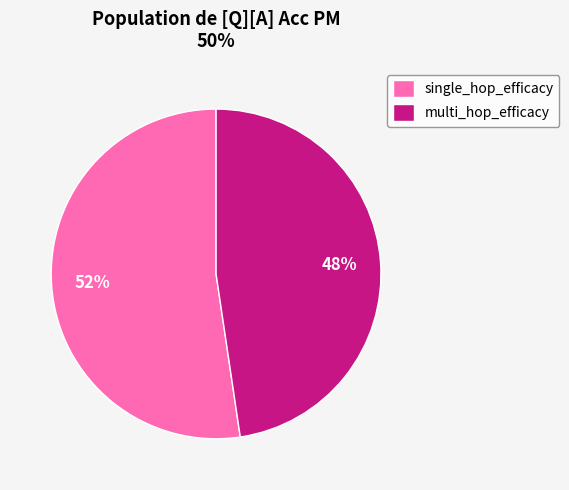

How many segments does this pie chart have?

2